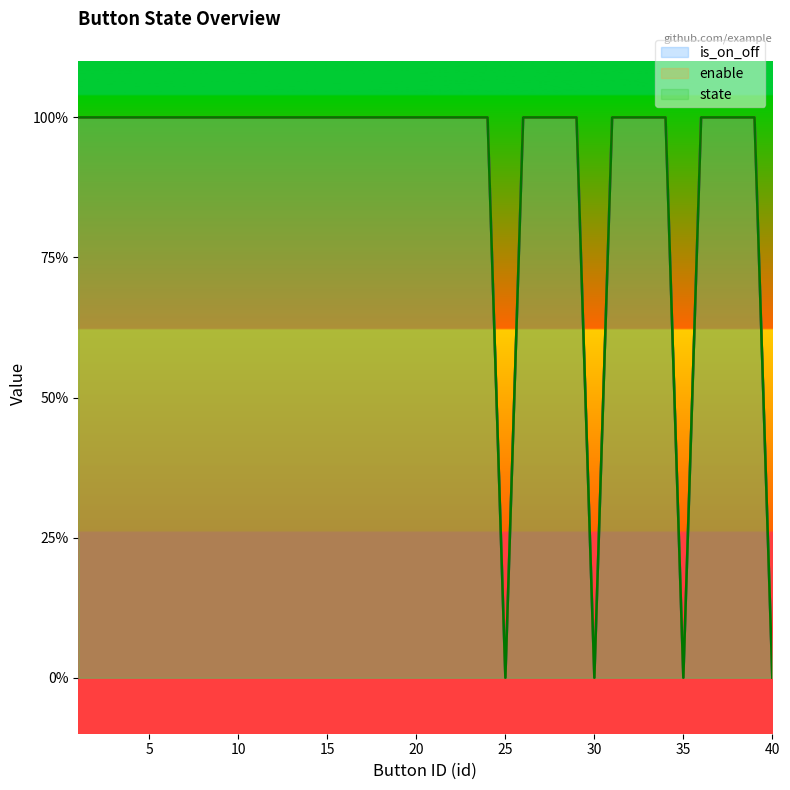

Which series has the largest total across all categories?

is_on_off